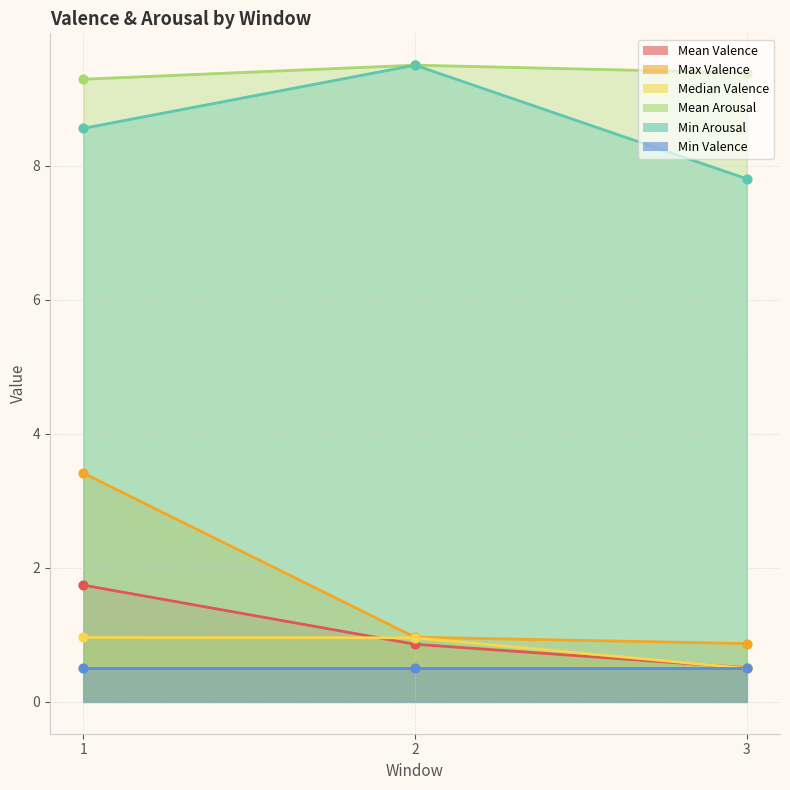

At which category is the sum across all series the highest?

1